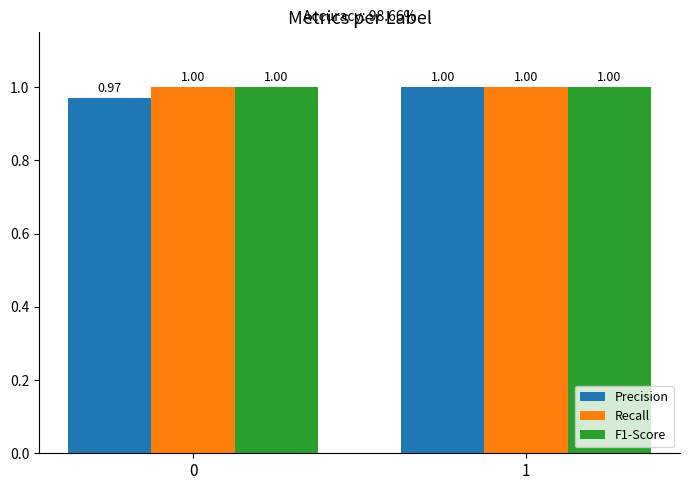

Between 0 and 1, which series saw the biggest shift?

Precision